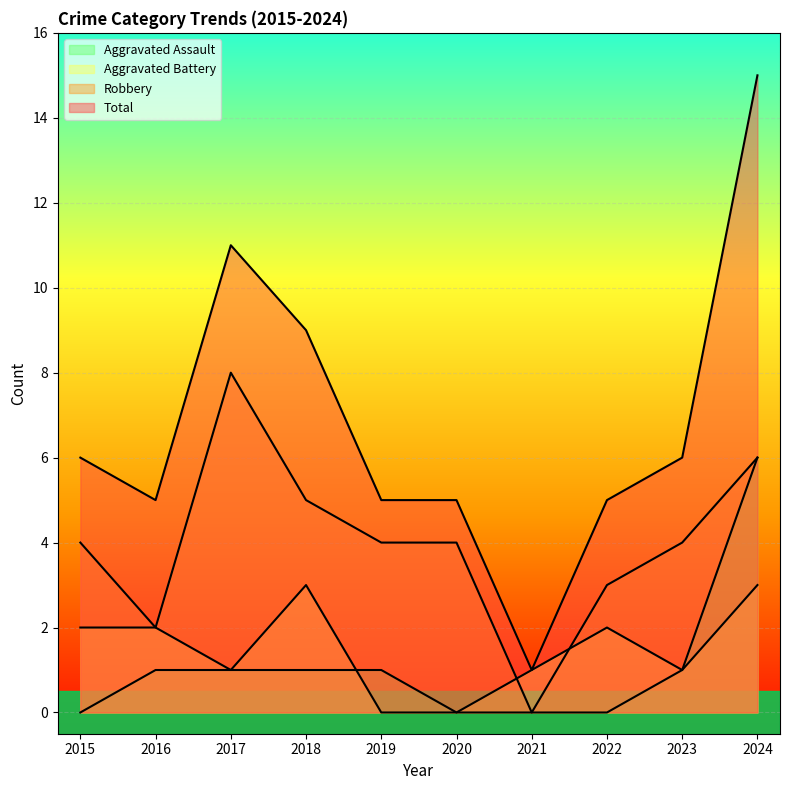

Which series has the largest range (max minus min)?

Total